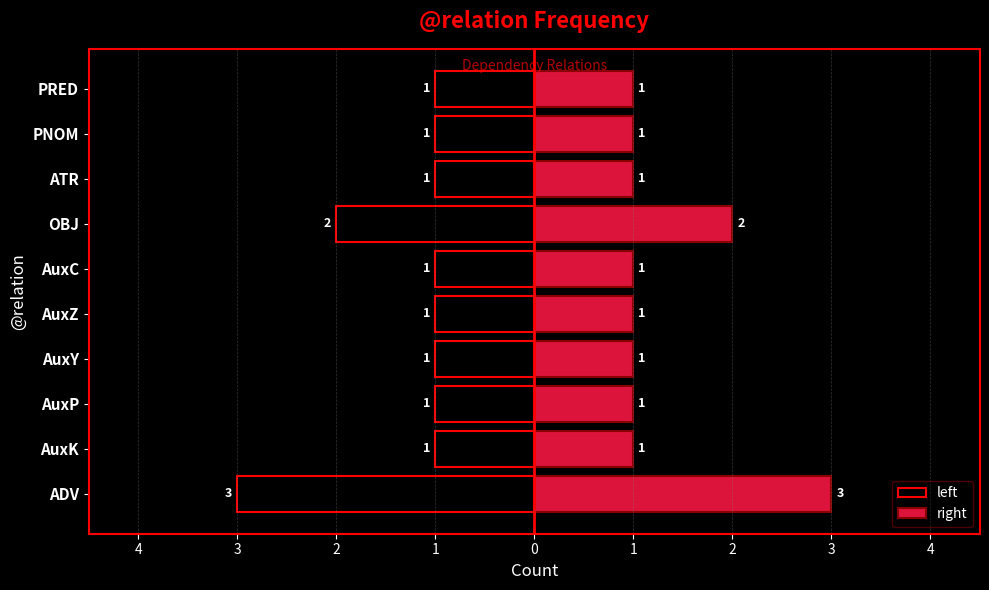

Which has a higher value, AuxZ or ATR?

AuxZ